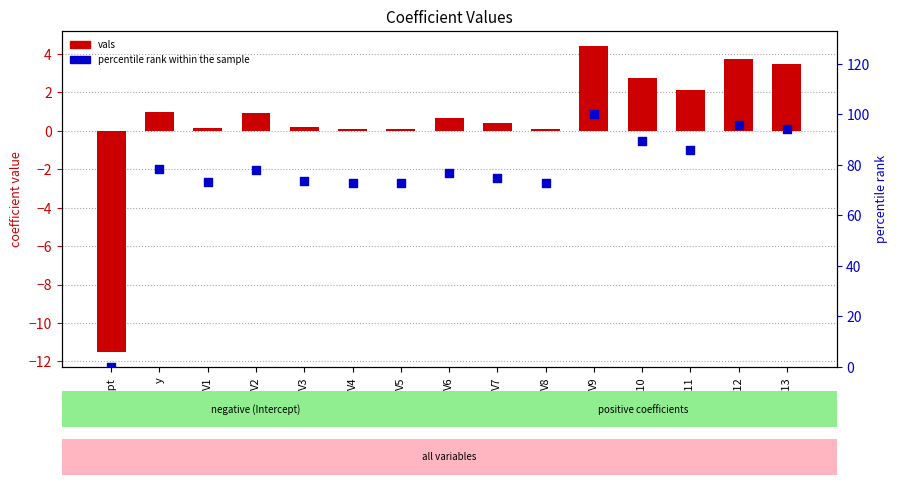

What is the total value across all series at y?

79.4